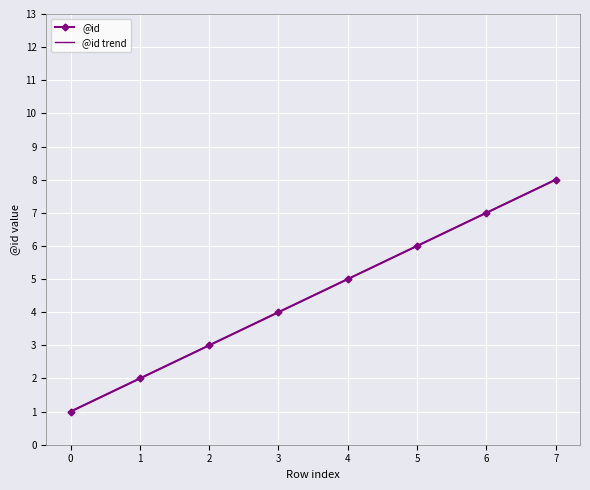

Which label corresponds to the largest value in the chart?

7